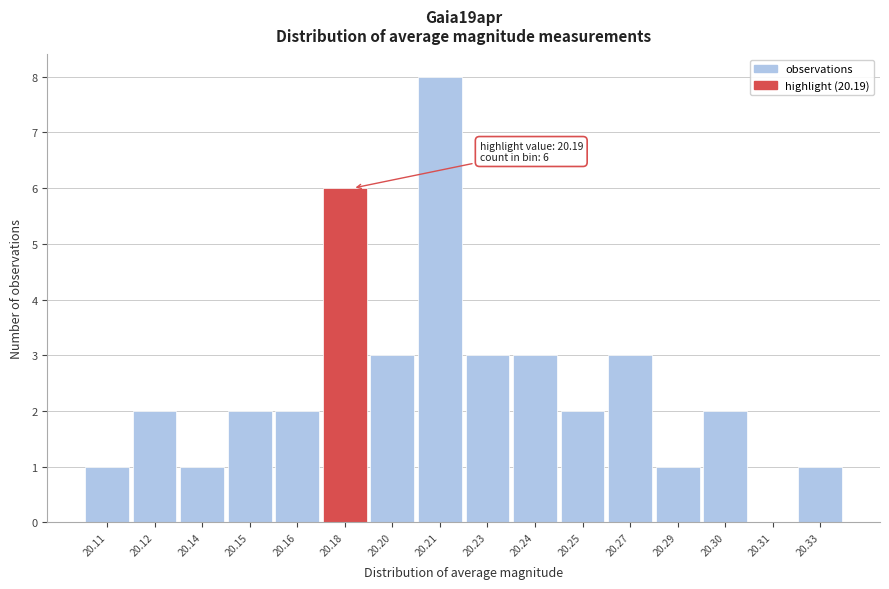

Reading right to left, extract all data points from this chart.

20.33=1	20.31=0	20.30=2	20.29=1	20.27=3	20.25=2	20.24=3	20.23=3	20.21=8	20.20=3	20.18=6	20.16=2	20.15=2	20.14=1	20.12=2	20.11=1